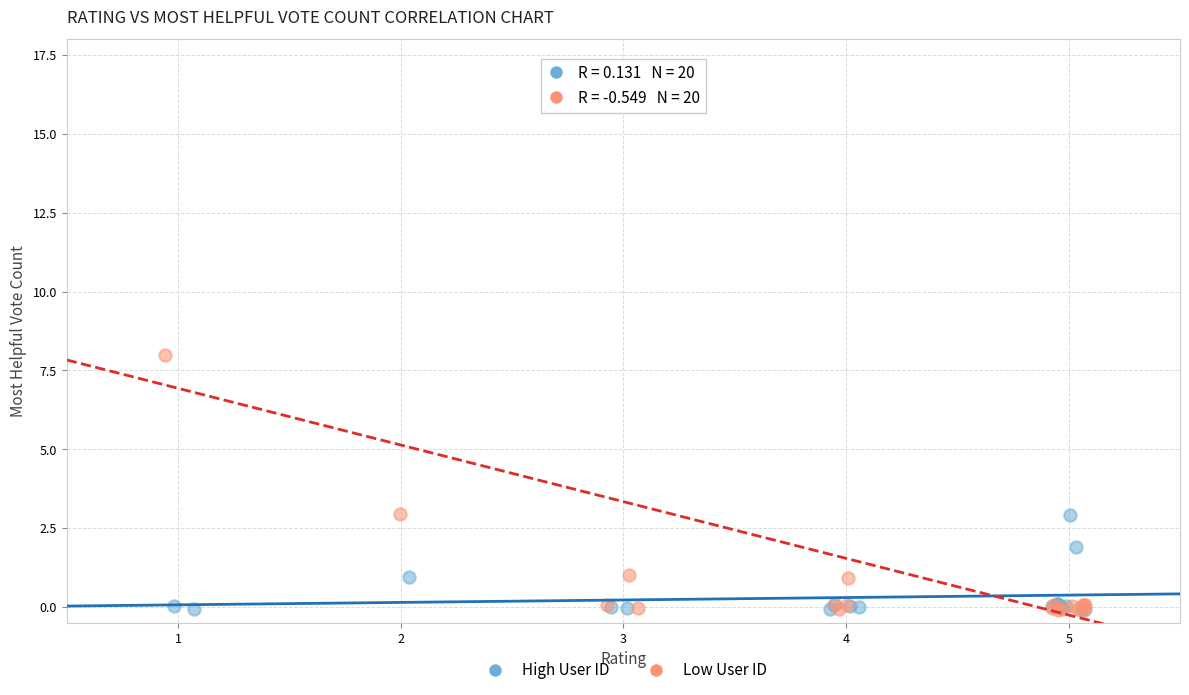

Which series has the largest Y range (max minus min)?

Low User ID